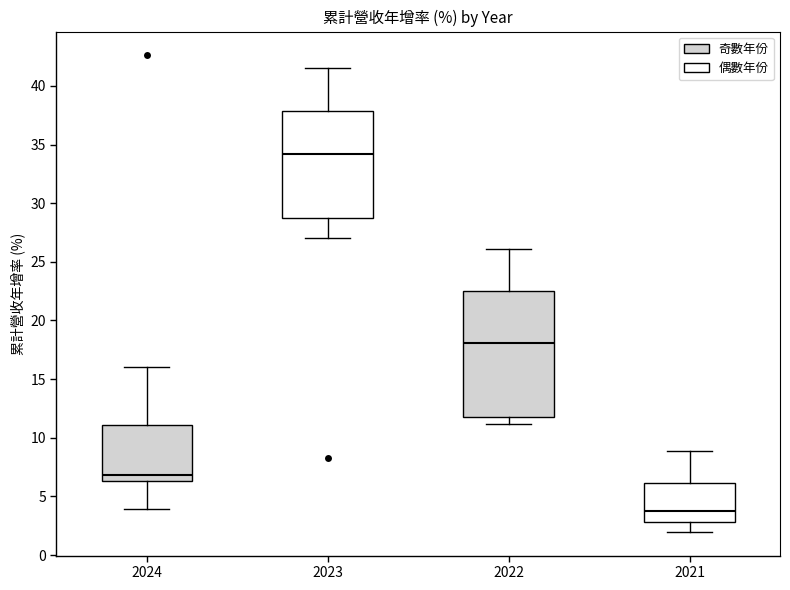

Where does the lower whisker of the box at x = 2022 end on the y-axis? The values are not printed on the chart, so give them approximately, as read against the axis.

11.0